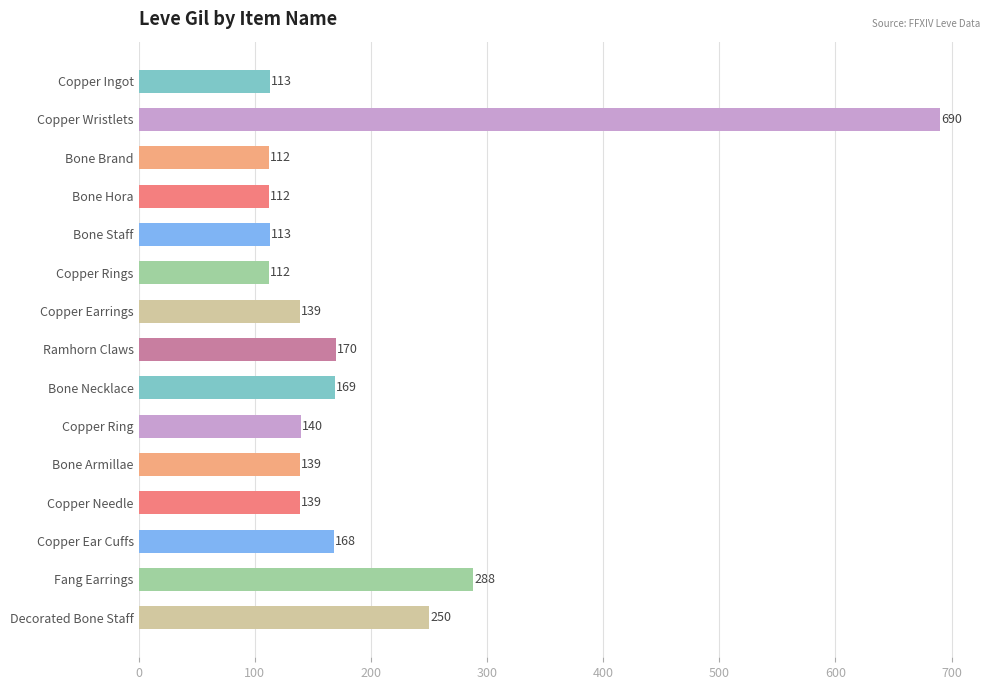

At which category does the chart reach its peak across all series?

Copper Wristlets